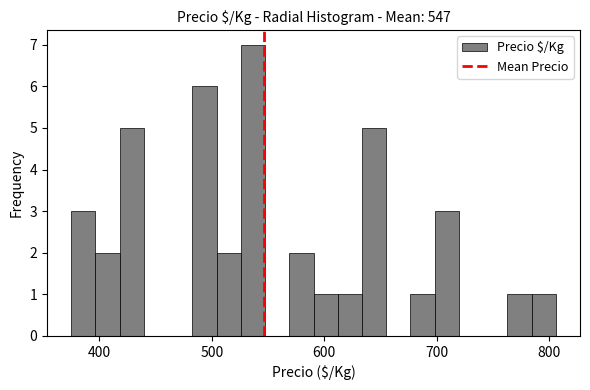

Around what value on the x-axis is the tallest bar? Give the approximate position of its centre, as read against the axis.

540